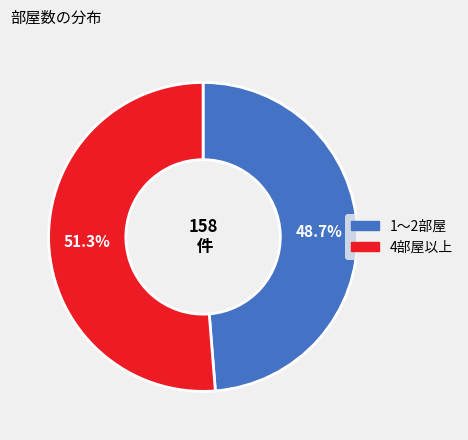

Is there a majority slice in this chart?

Yes